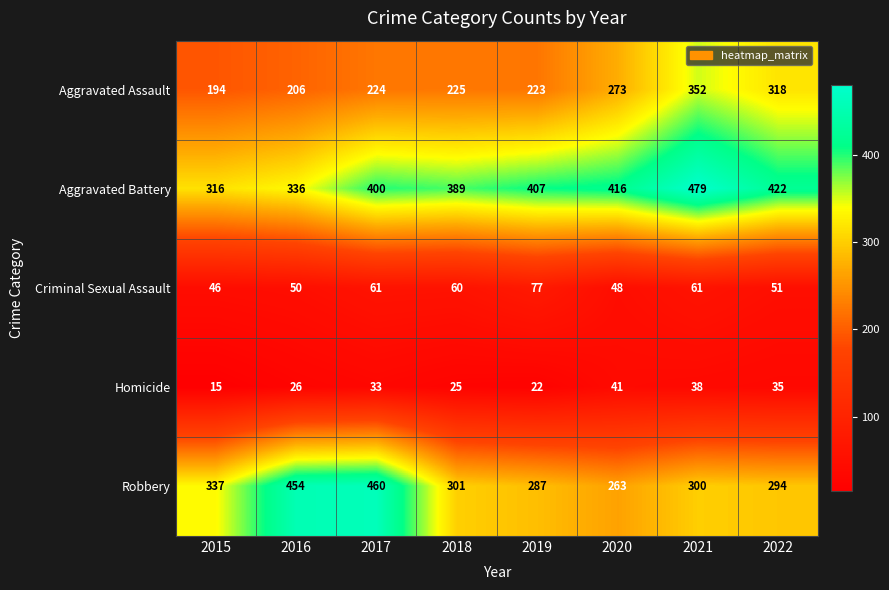

At which category is the sum across all series the highest?

2021